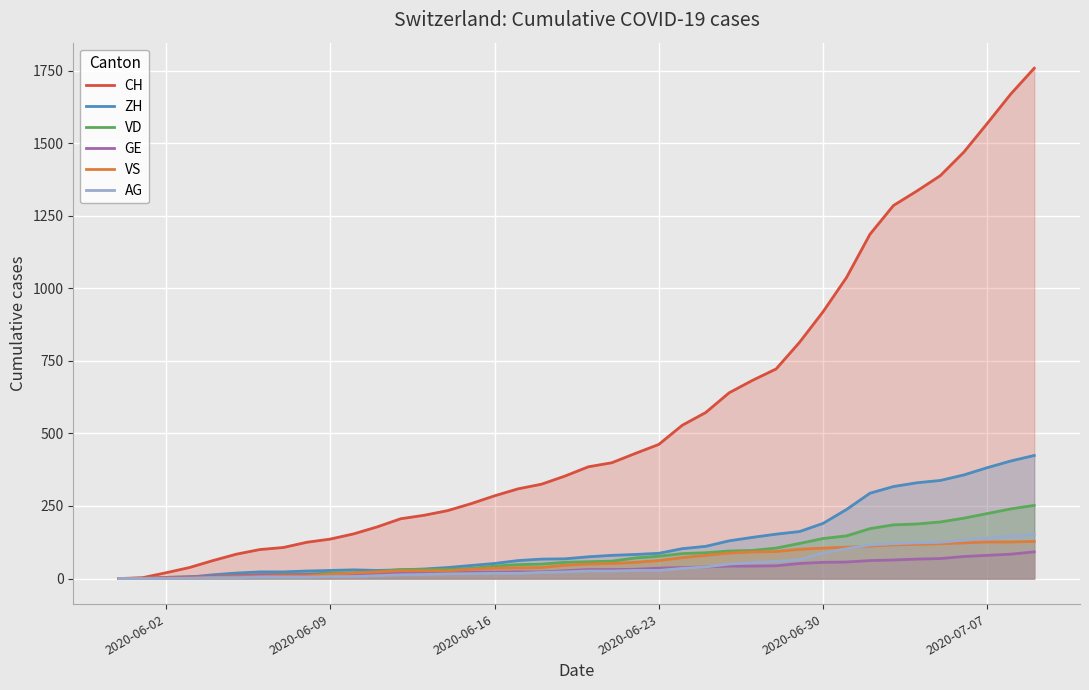

What are all the series names shown in the legend?

CH, ZH, VD, GE, VS, AG